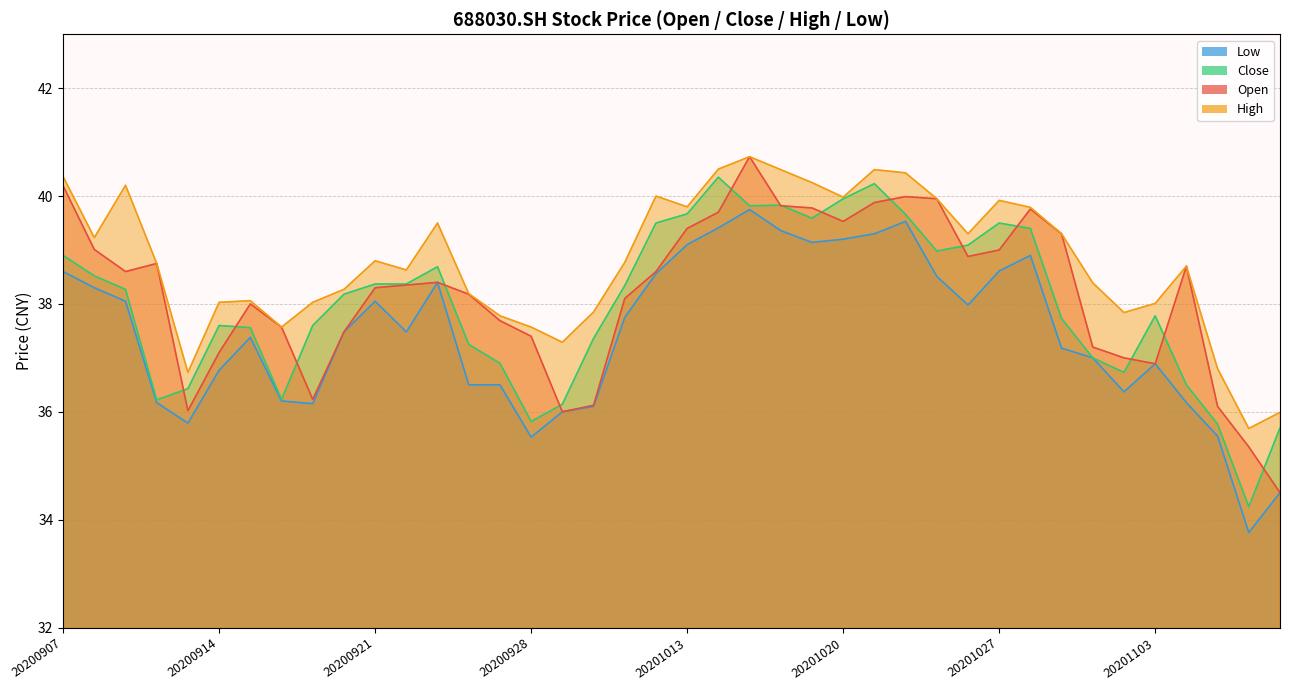

At which category does high reach its first local peak?

20200909